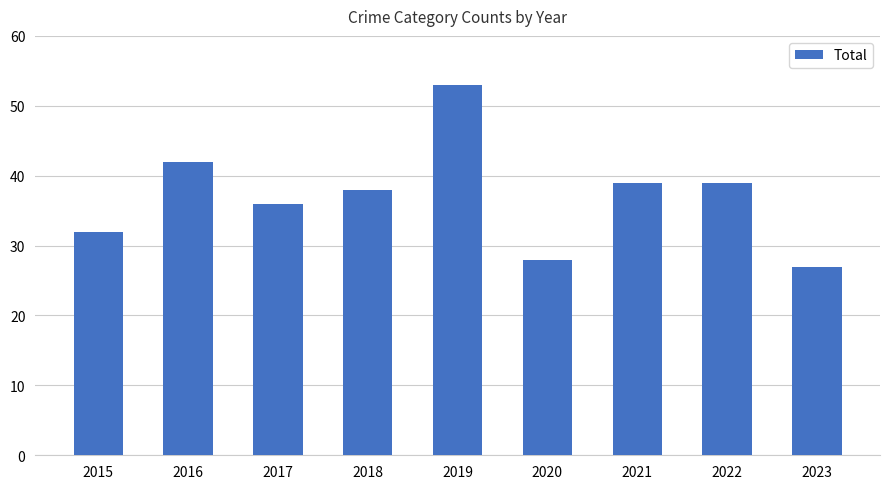

Reading left to right, what are all the values shown in this chart?

32	42	36	38	53	28	39	39	27